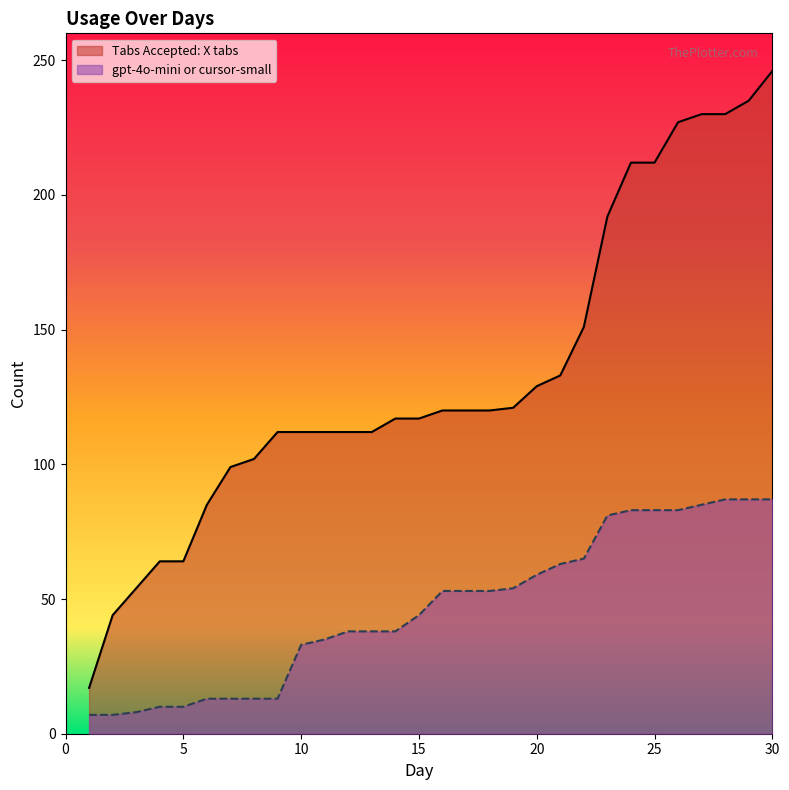

What are all the series names shown in the legend?

Tabs Accepted: X tabs, gpt-4o-mini or cursor-small